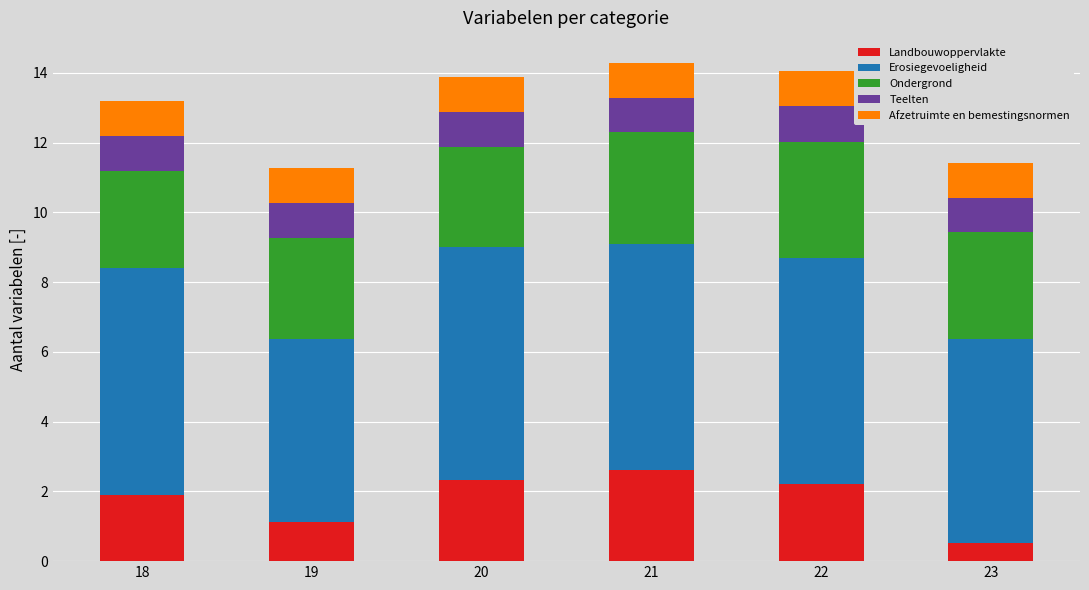

What is the total value across all series at 22?

14.0